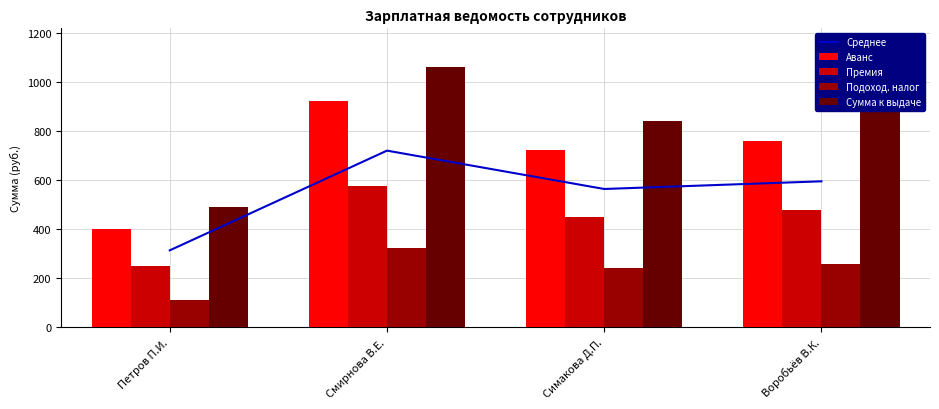

How many data points in Аванс are above 760?

1